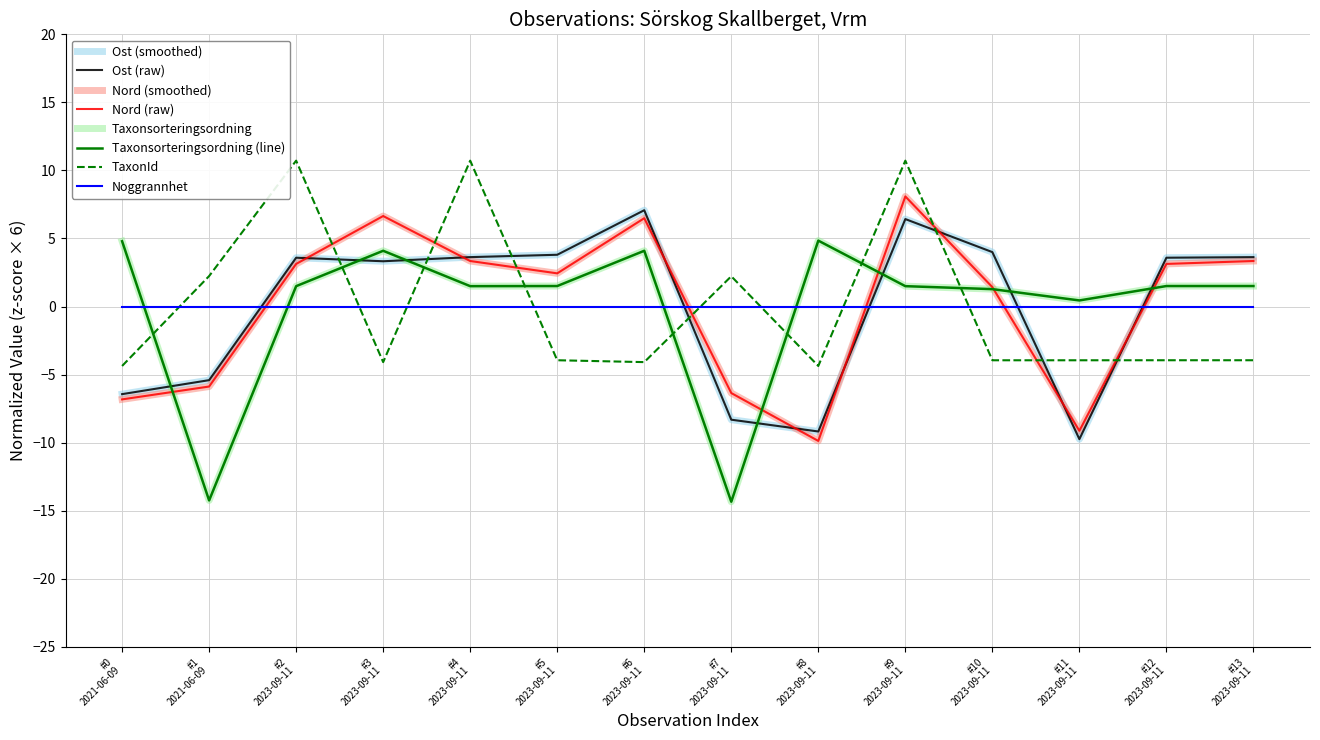

Does the chart display data point markers on the line(s)?

No